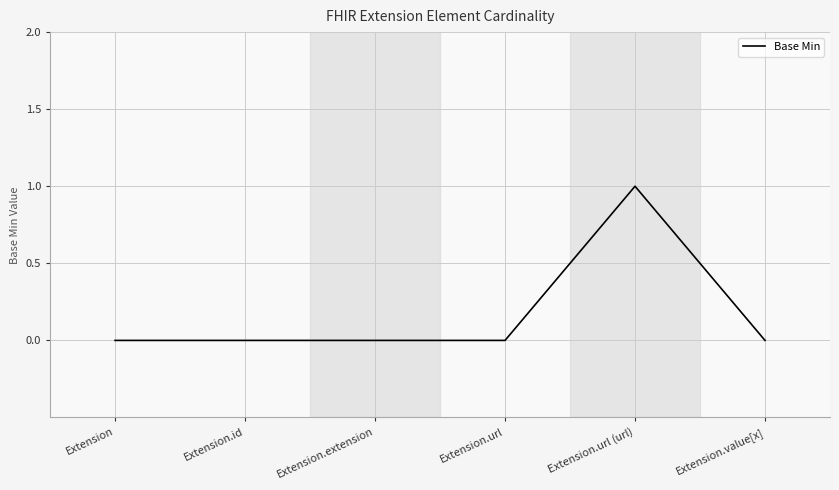

What is the greatest value displayed?

1